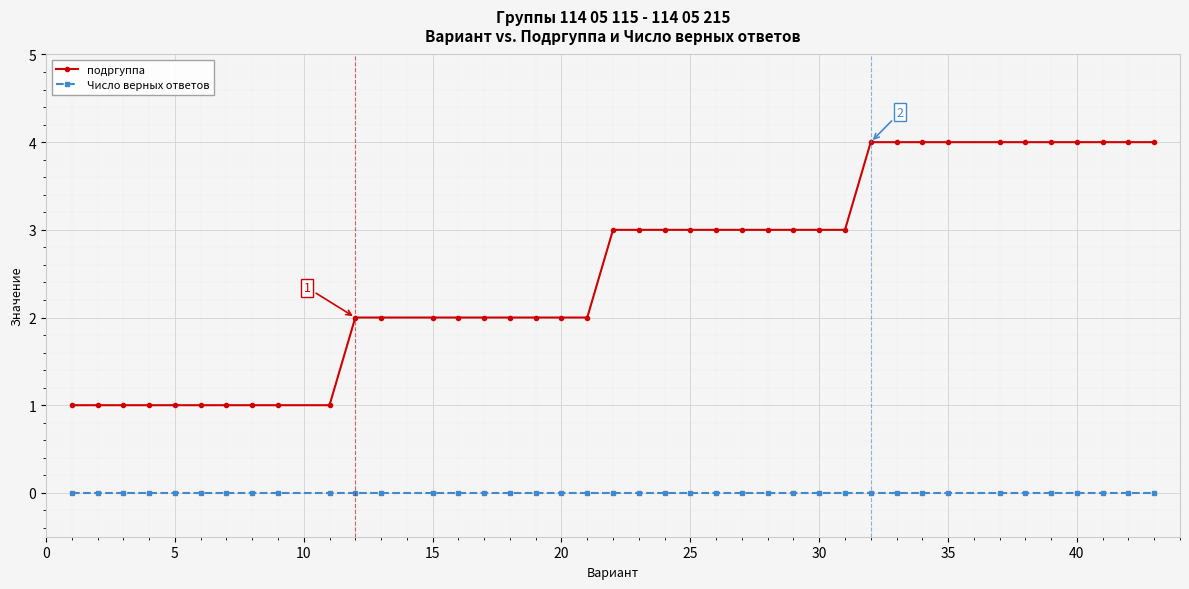

What are all the series names shown in the legend?

подргуппа, Число верных ответов